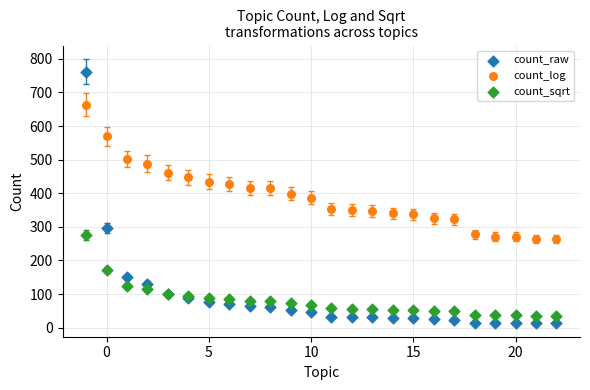

Which series has the largest Y range (max minus min)?

count_raw